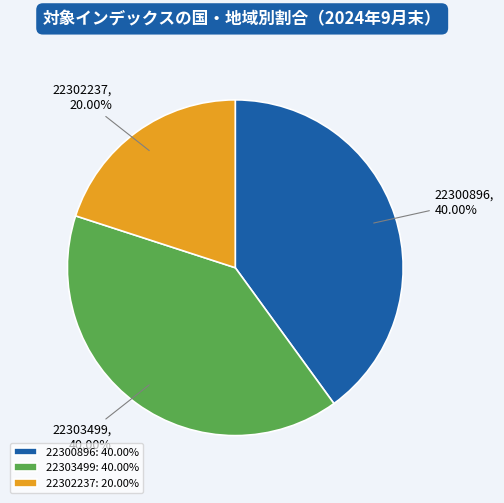

Is the sum of 22303499 and 22300896 greater than half?

Yes